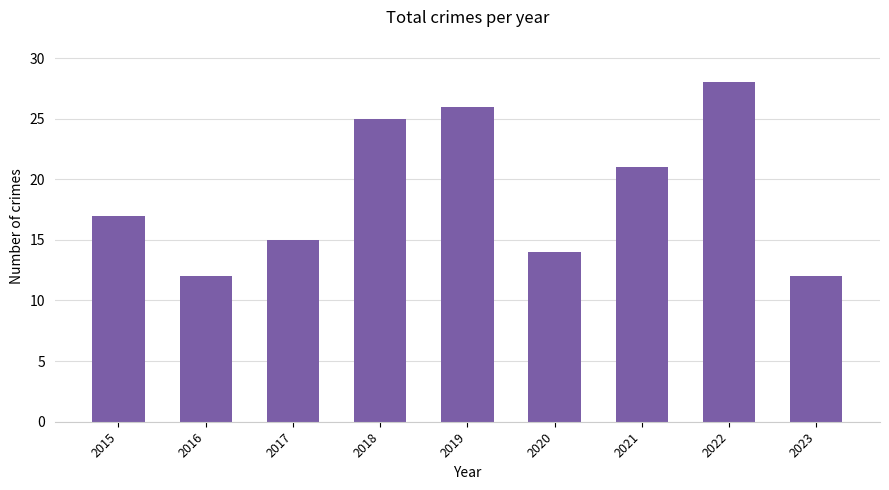

What is the value of the 8th bar from the left?

28